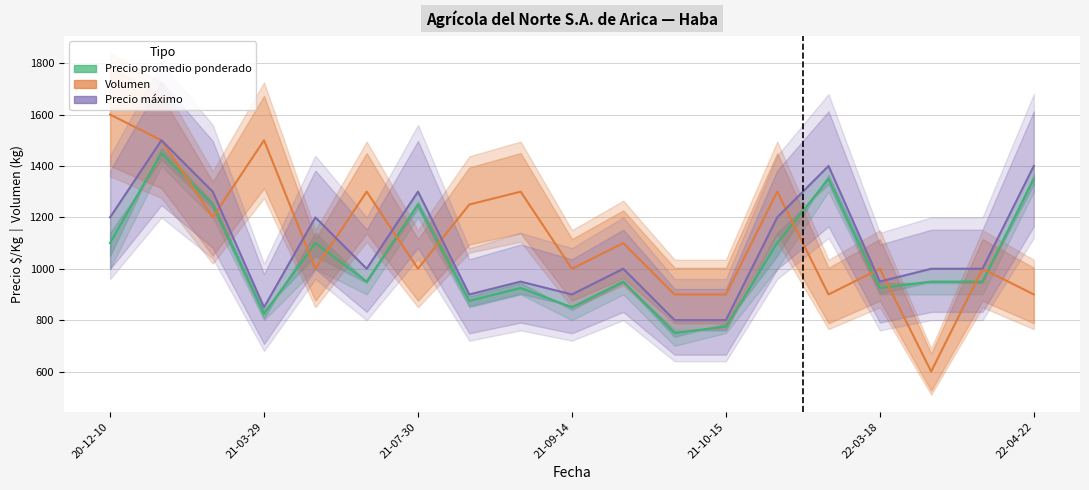

Is it true that Volumen equals 572 at 21-10-15?

False